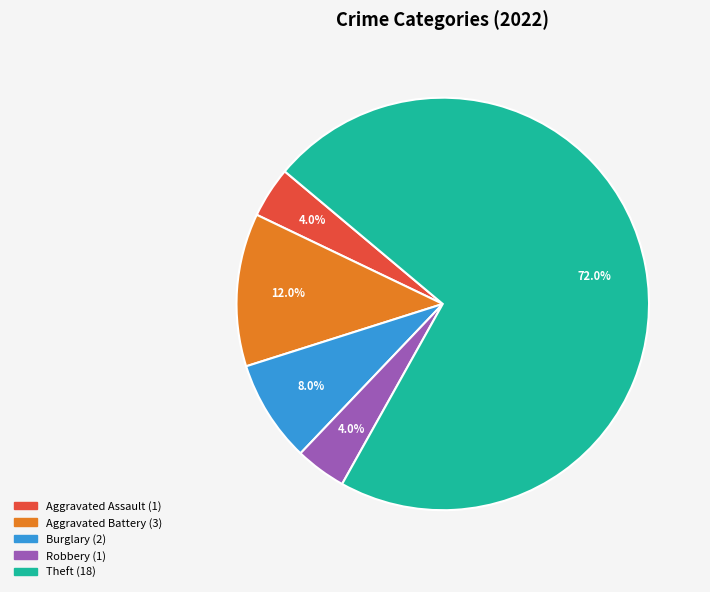

How many segments does this pie chart have?

5